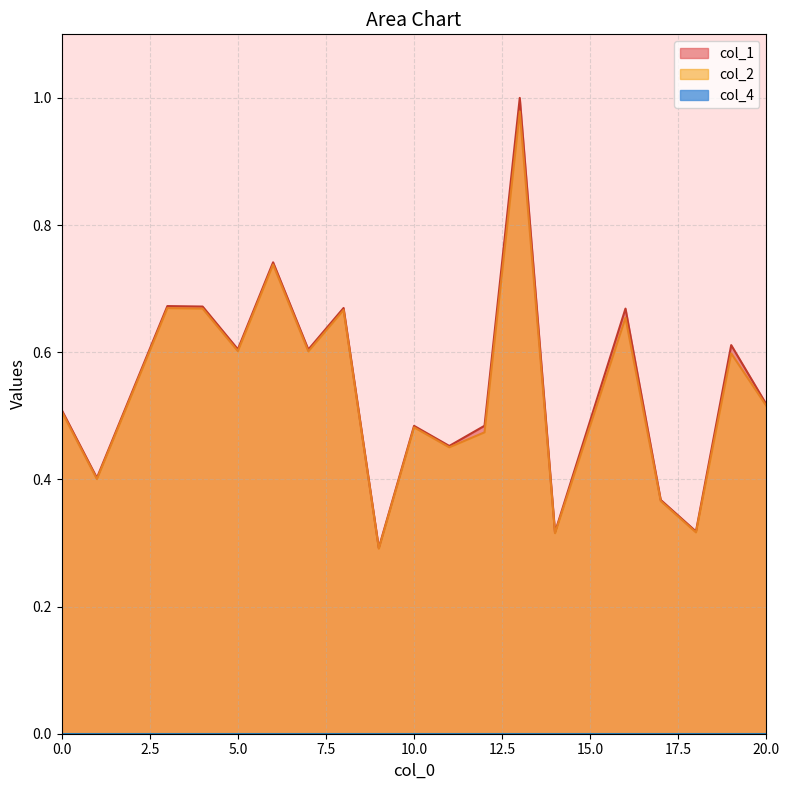

How many data points does each series have?

19